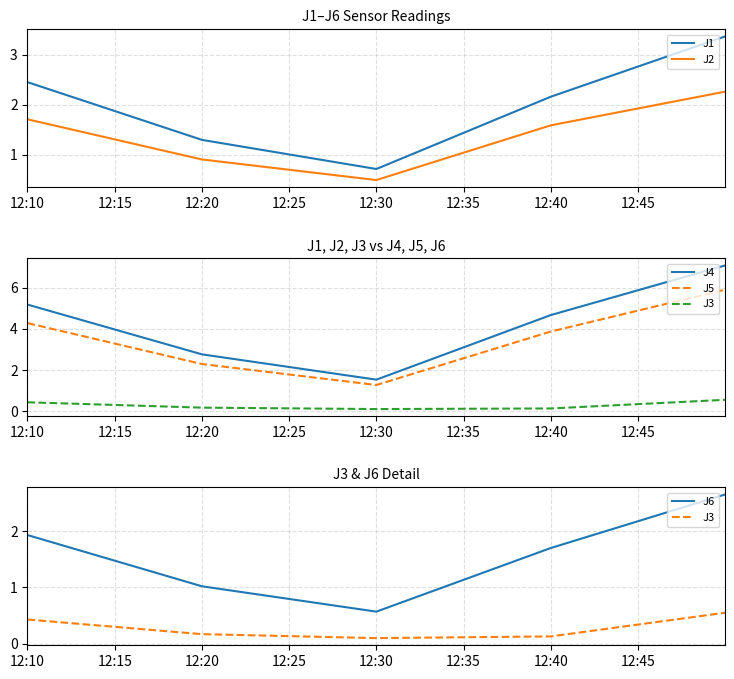

What is the value of the J5 point at the 4th from the left?

3.9